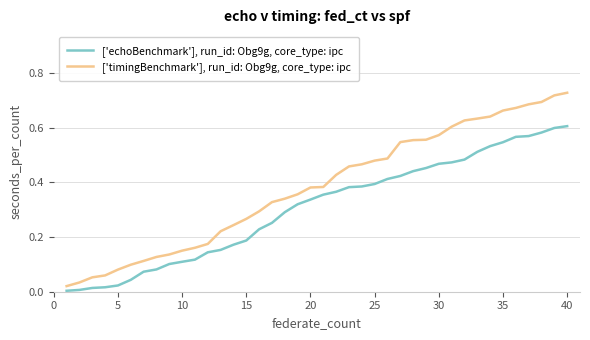

Which series has the largest total across all categories?

['timingBenchmark'], run_id: Obg9g, core_type: ipc